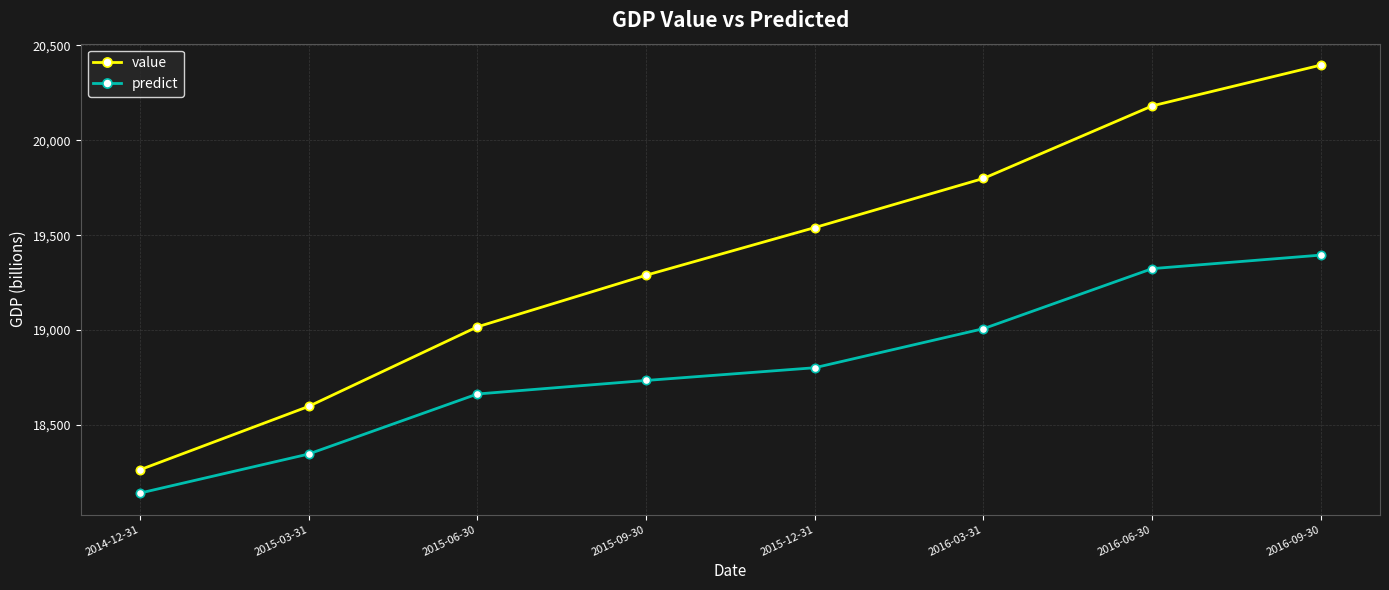

What is the highest value of the predict series?

19395.1